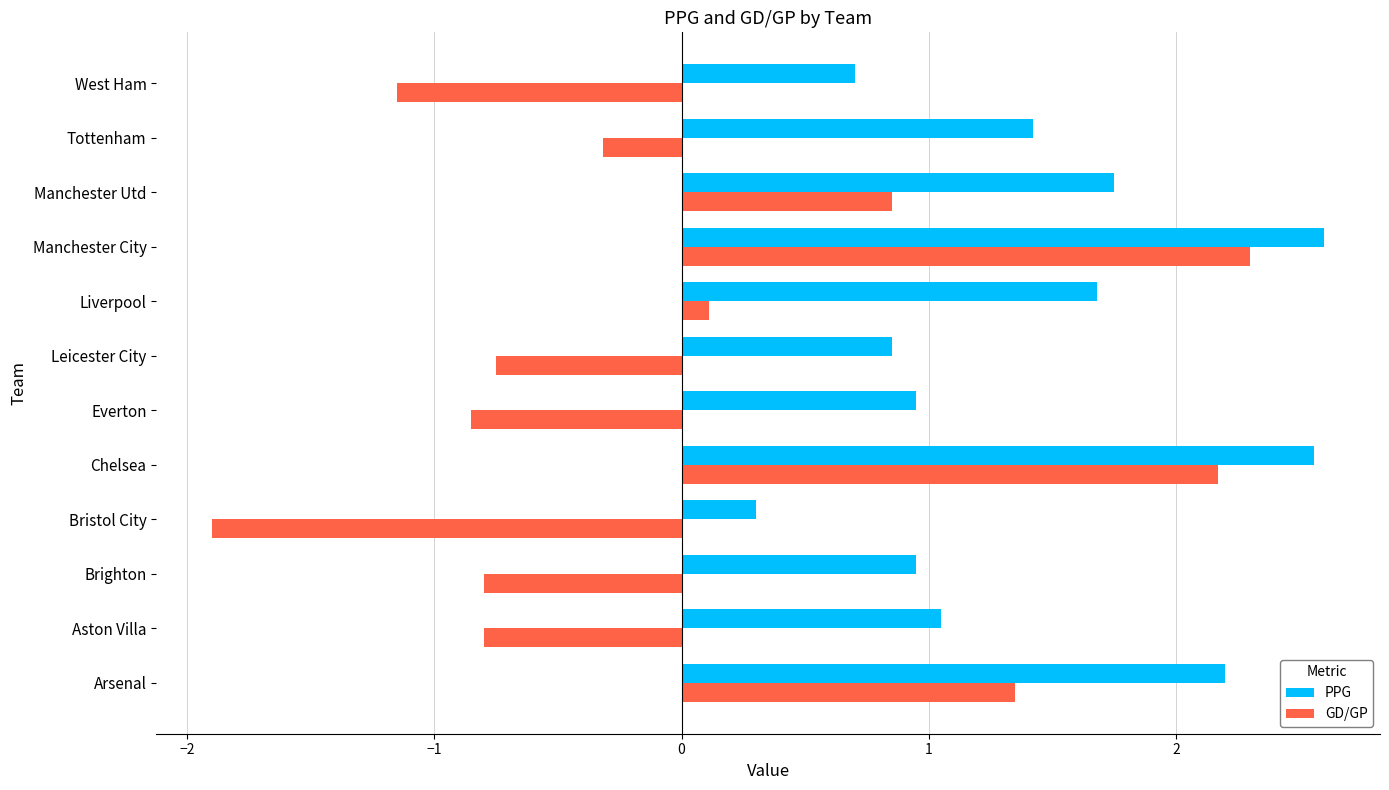

Which category has the highest value in the PPG series?

Manchester City